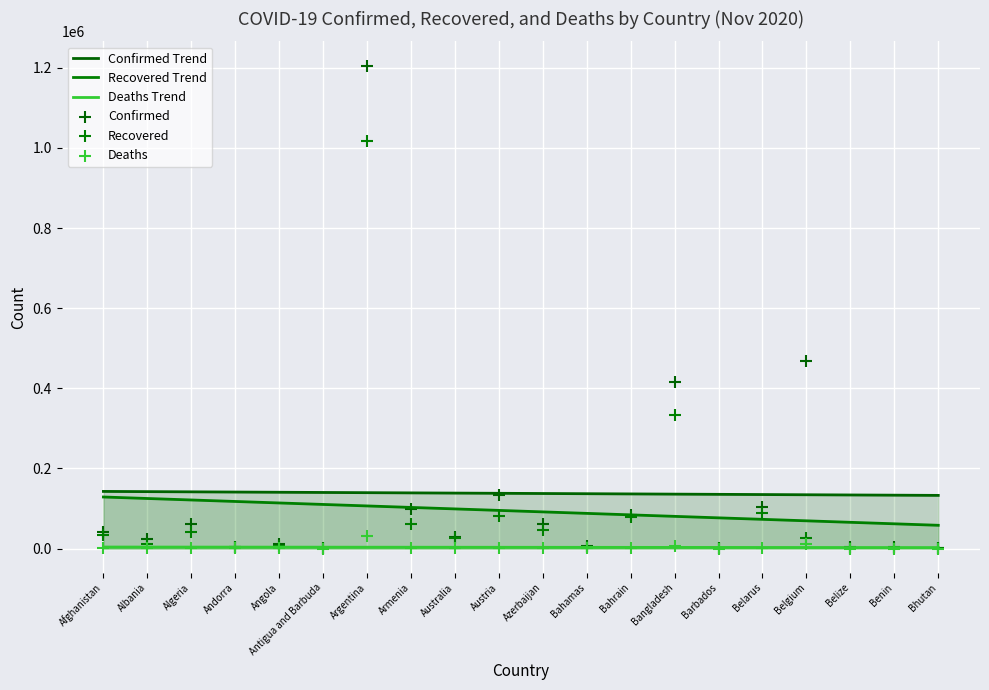

Which series has the widest spread of Y values?

Confirmed